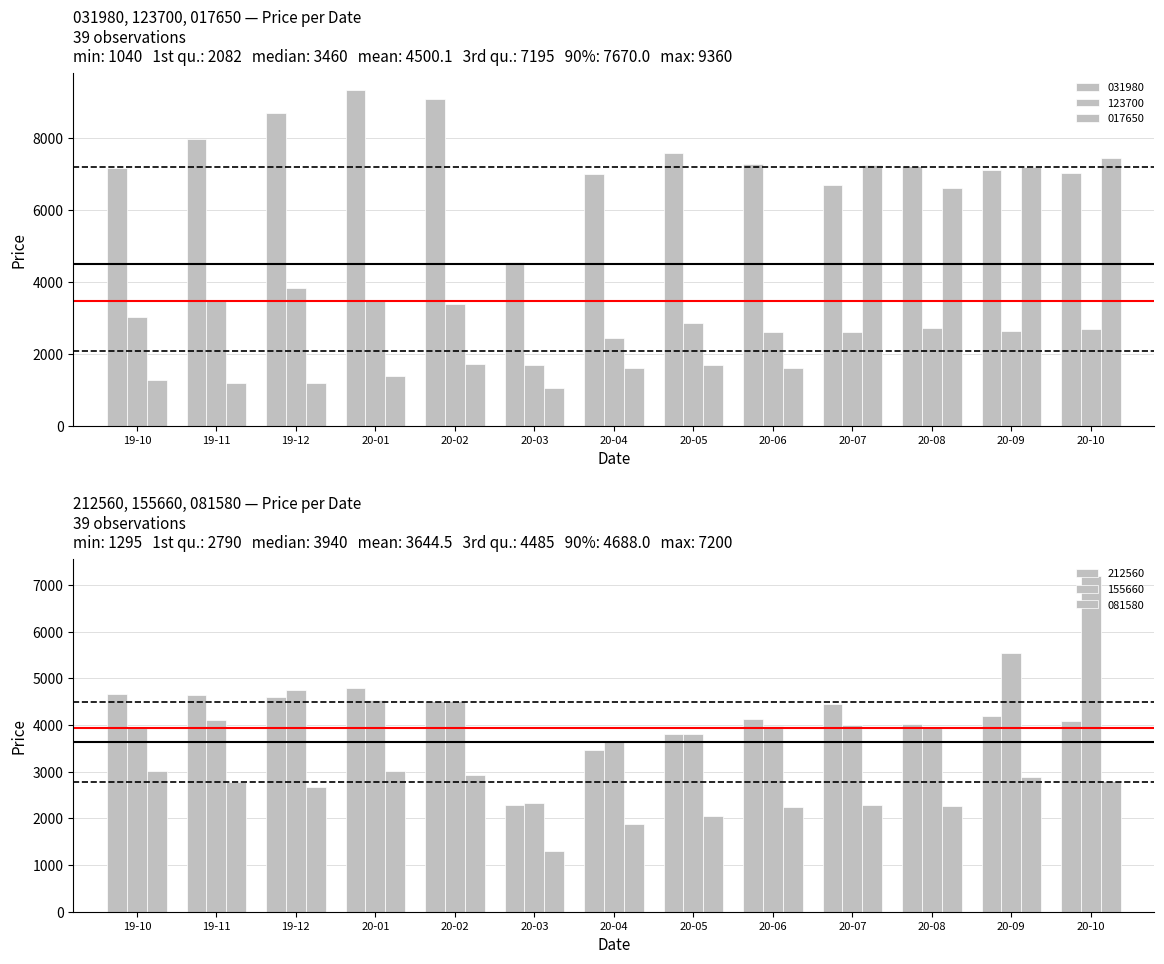

List the labels in order of 017650 value, largest first.

20-10, 20-07, 20-09, 20-08, 20-02, 20-05, 20-04, 20-06, 20-01, 19-10, 19-12, 19-11, 20-03